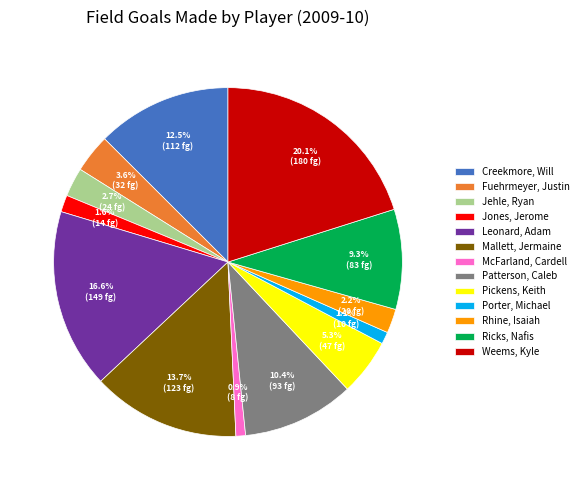

Does Jehle, Ryan account for over 50% of the chart?

No